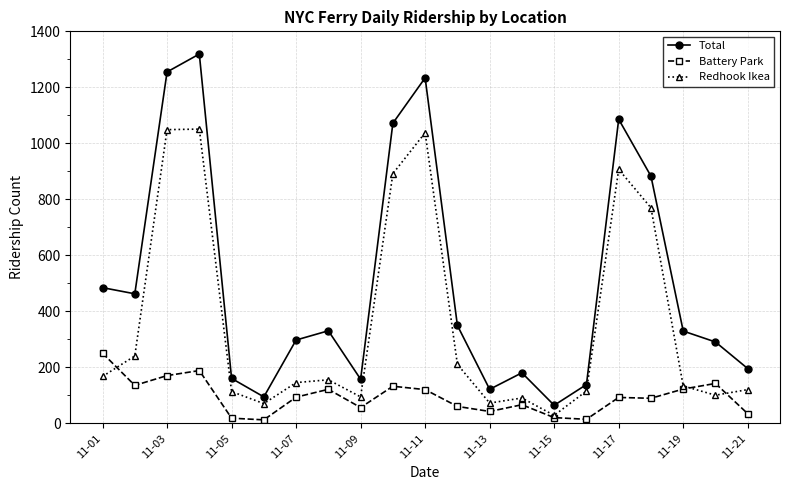

True or false: Total and Battery Park intersect in this chart.

False